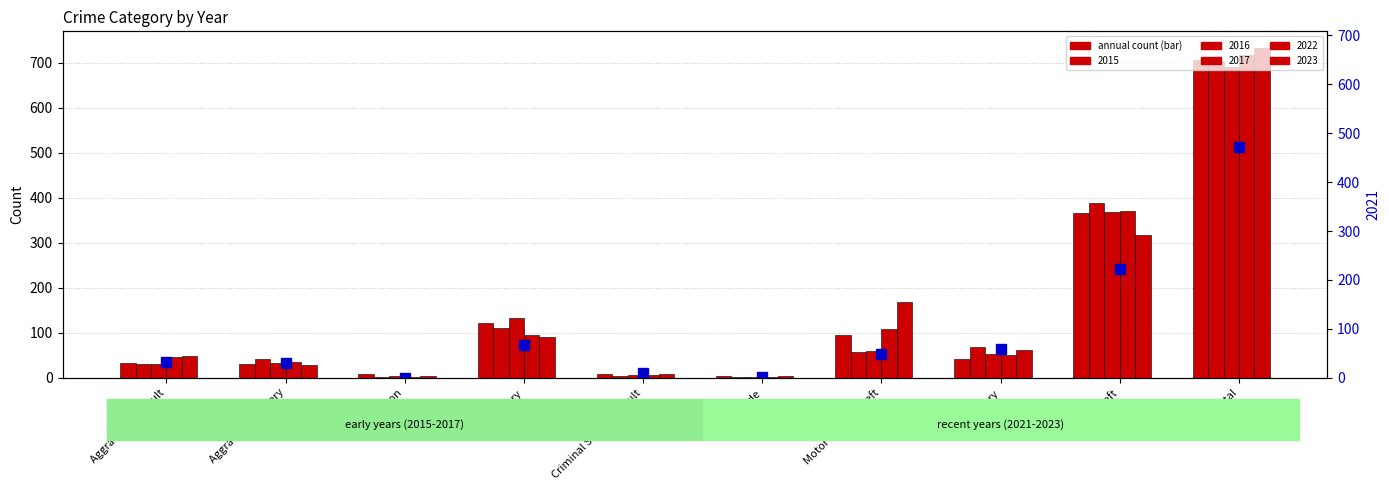

At how many categories does at least one series exceed 113?

4